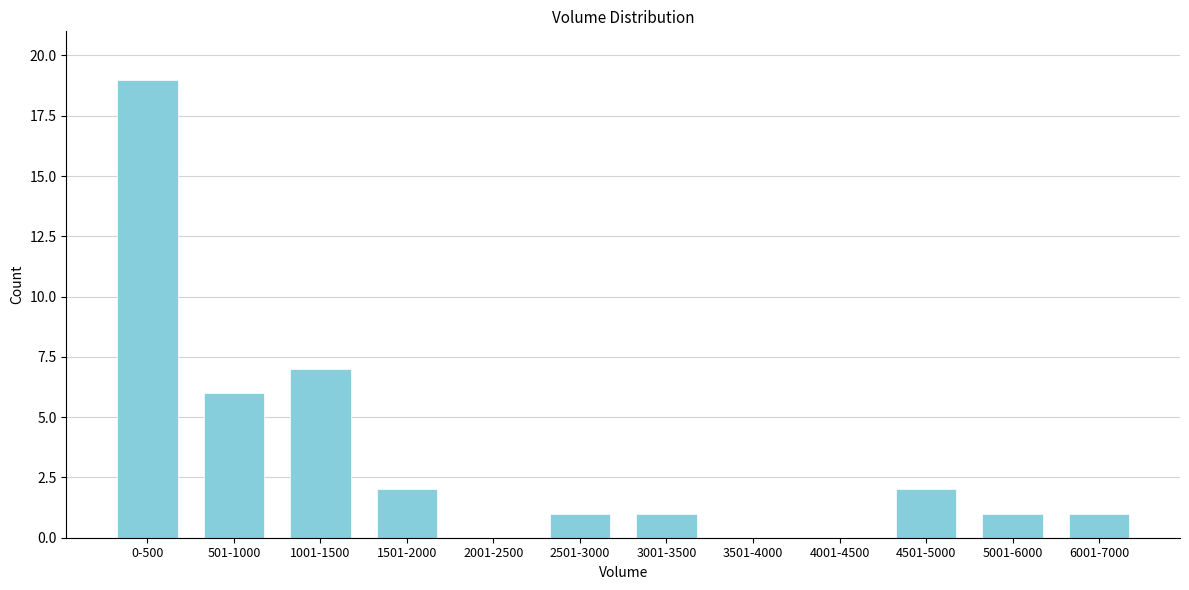

Reading right to left, list all the values displayed in this chart.

6001-7000=1	5001-6000=1	4501-5000=2	4001-4500=0	3501-4000=0	3001-3500=1	2501-3000=1	2001-2500=0	1501-2000=2	1001-1500=7	501-1000=6	0-500=19